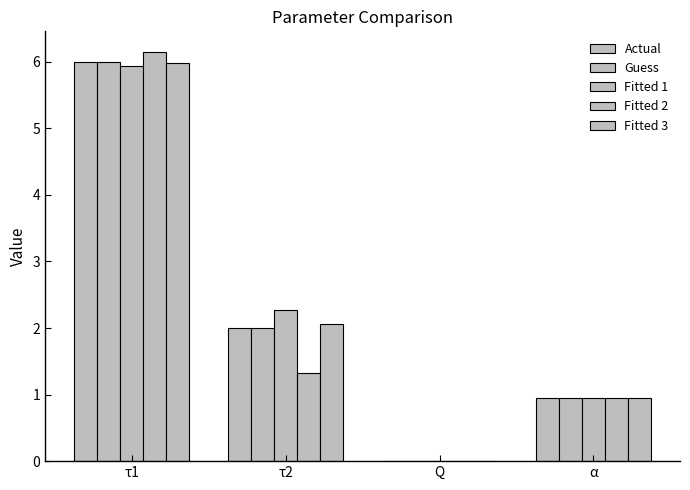

Reading left to right, transcribe all the data shown in this chart.

Actual: τ1=6.0	τ2=2.0	Q=0.0	α=0.9
Guess: τ1=6.0	τ2=2.0	Q=0.0	α=0.9
Fitted 1: τ1=5.9	τ2=2.3	Q=0.0	α=0.9
Fitted 2: τ1=6.2	τ2=1.3	Q=0.0	α=0.9
Fitted 3: τ1=6.0	τ2=2.1	Q=0.0	α=1.0